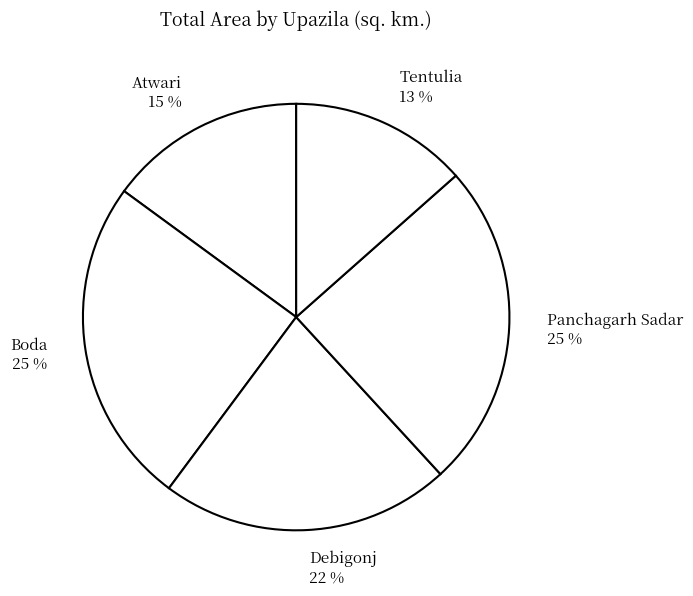

What percentage is the Tentulia slice, to the nearest percent?

13%